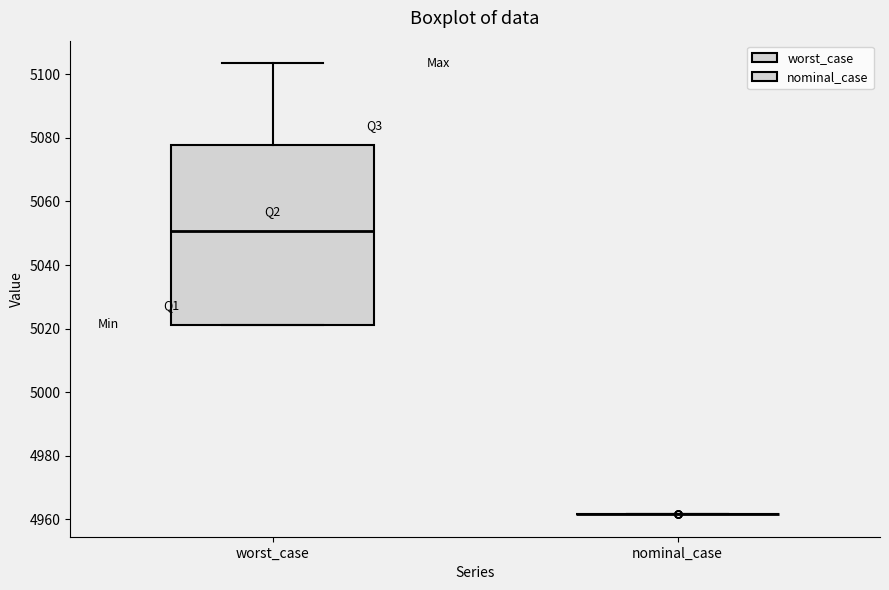

Reading left to right, transcribe this box plot: for each box, give where its median line is, the range the box spans, and where its two whiskers end, as read against the y-axis. The values are not printed on the chart, so give them approximately, as read against the axis.

worst_case: median 5050, box 5022 to 5078, whiskers 5022 to 5104
nominal_case: box collapsed to a line at 4962, whiskers 4962 to 4962